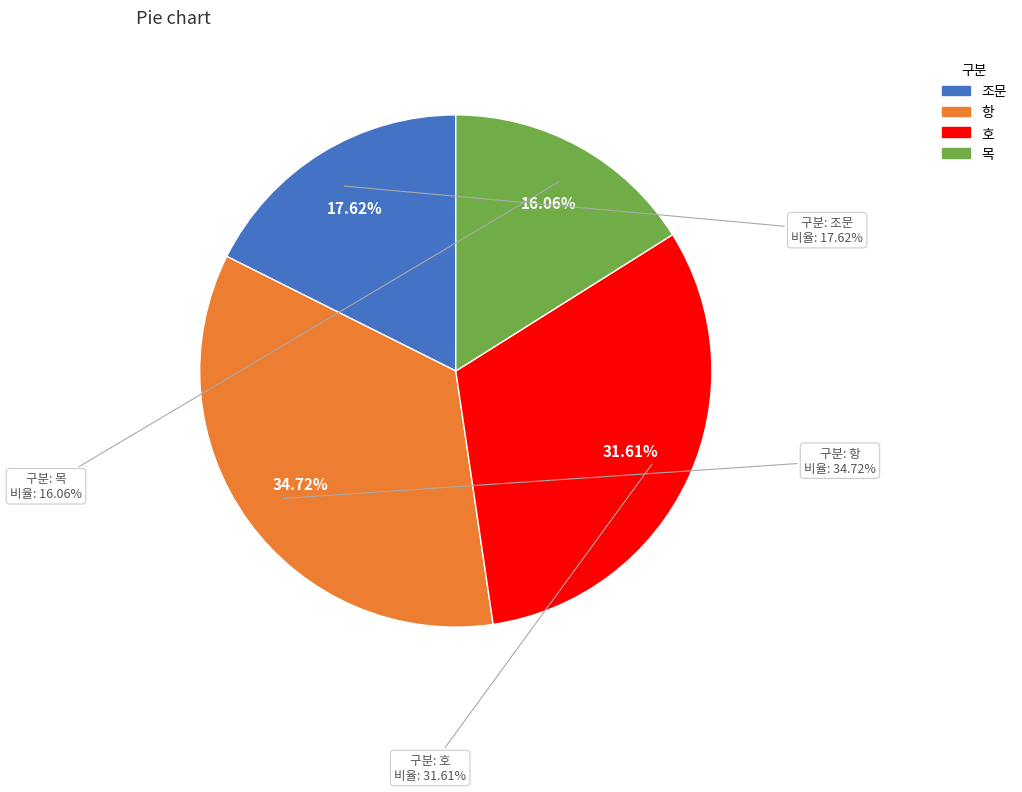

What percentage is the 항 slice, to the nearest percent?

35%